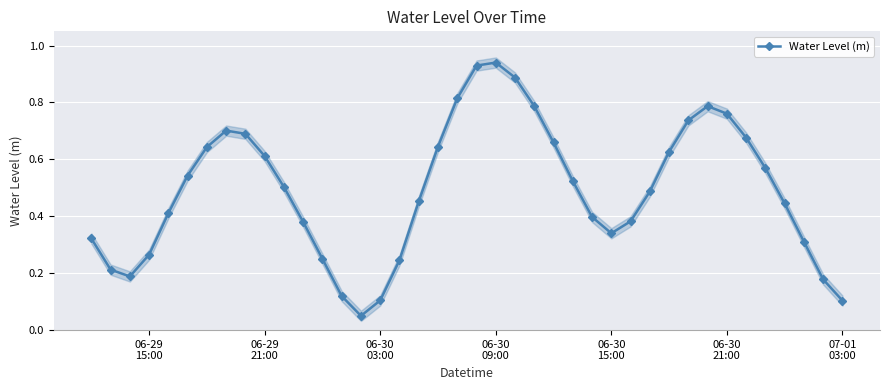

In Water Level (m), how many points are higher than both neighbors (excluding endpoints)?

3